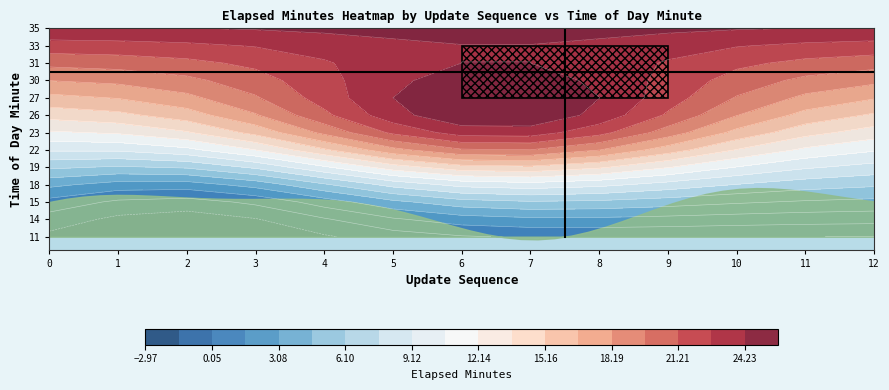

Which category has the highest value in the 7 series?

12